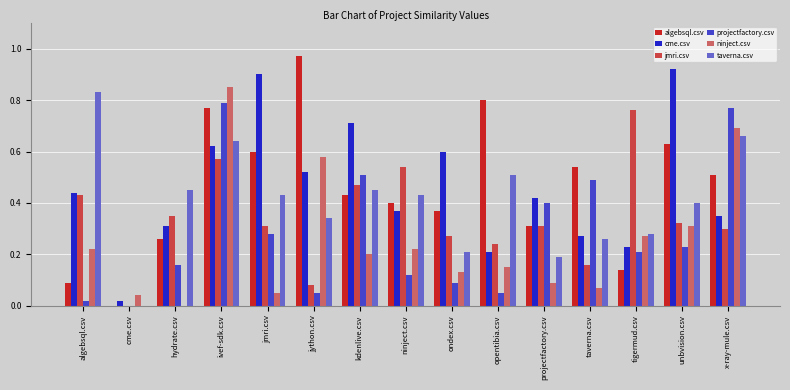

How many series are shown in this chart?

6